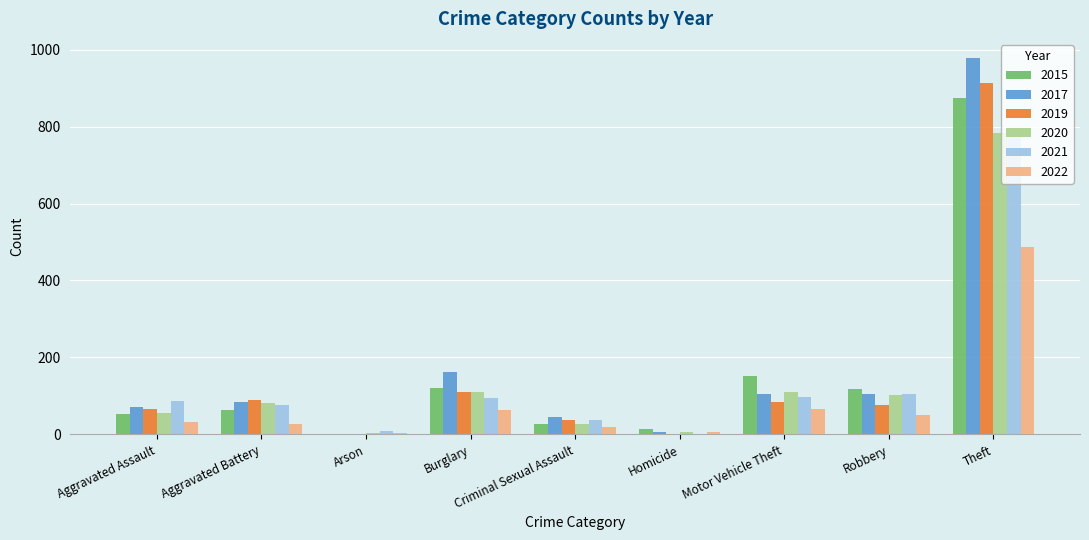

Which label corresponds to the largest value in the chart?

Theft